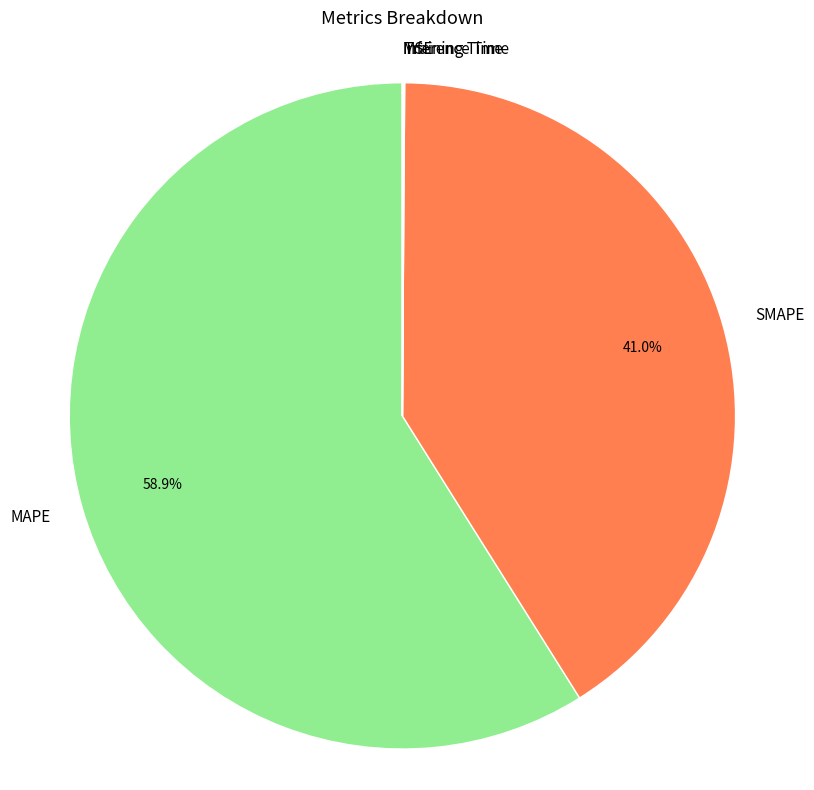

Which has a higher value, MAPE or SMAPE?

MAPE